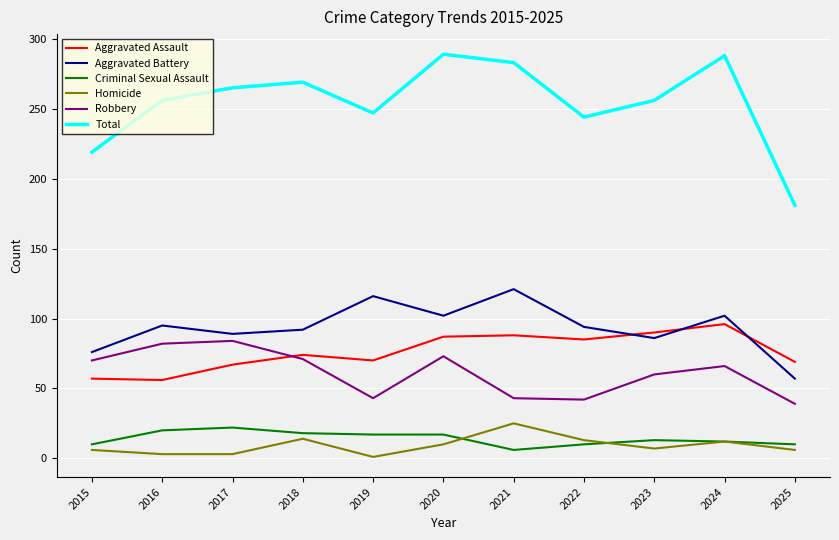

What is the sum of all Homicide values?

100